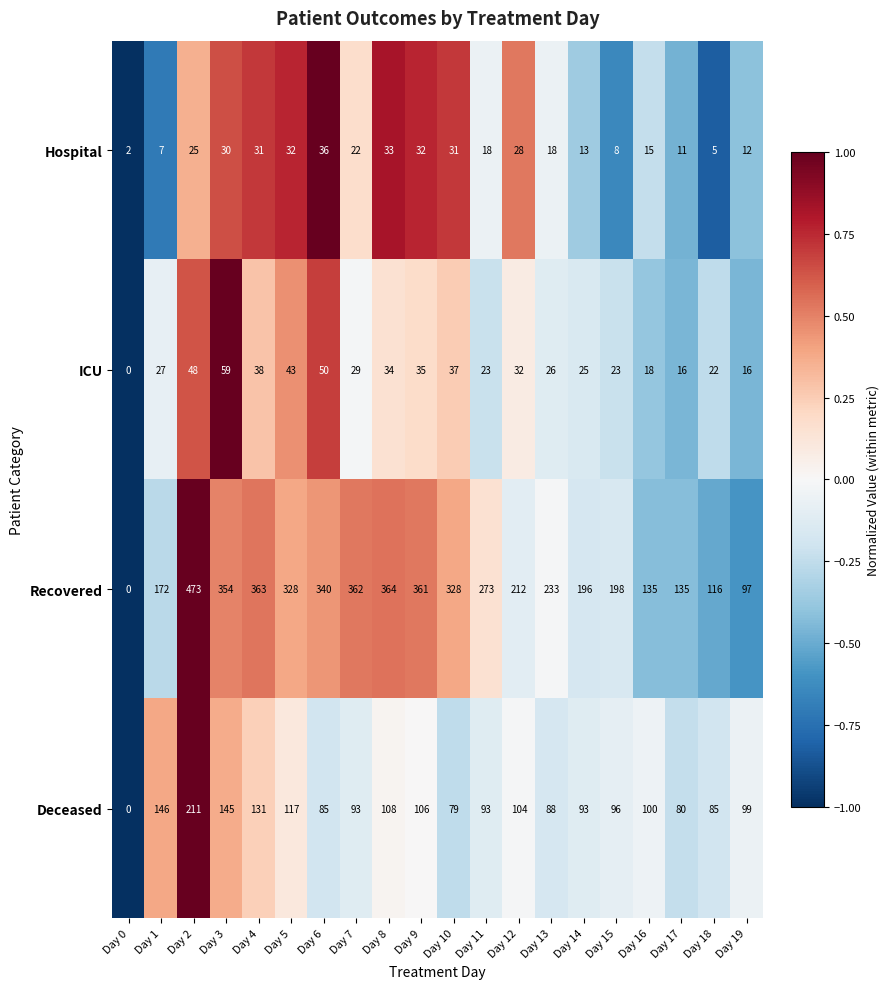

How many categories are shown in the chart?

20